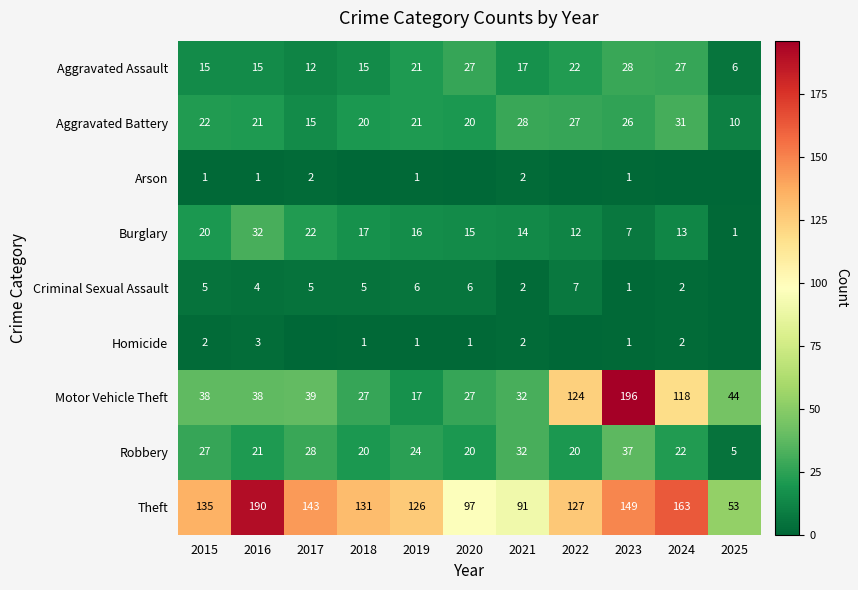

What is the total value across all series at 2024?

378